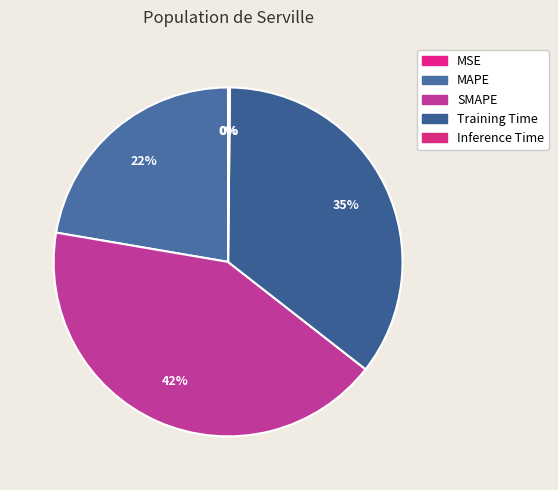

True or false: Inference Time accounts for 1% of the total.

False